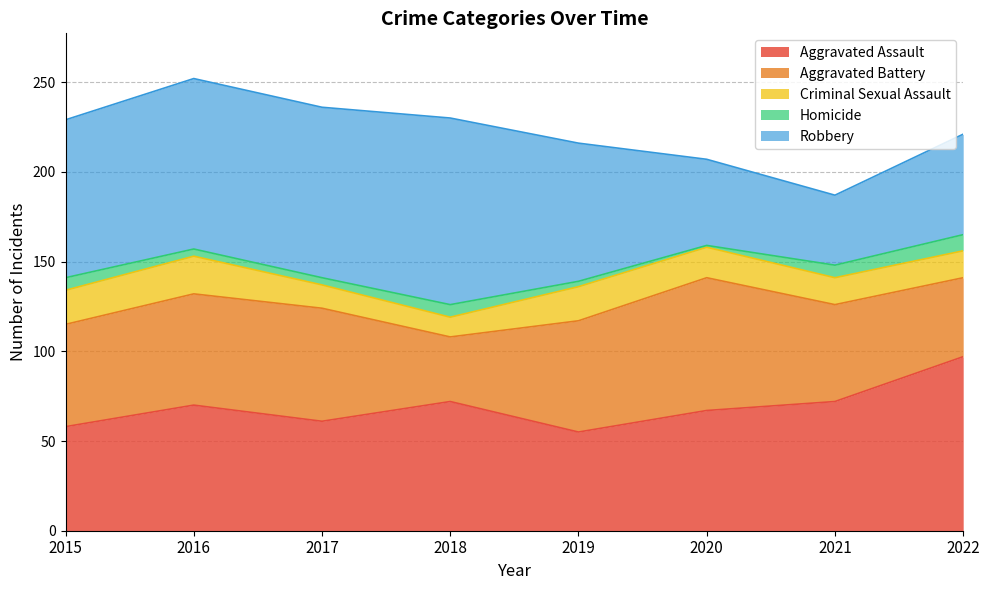

What is the value of the Robbery point at the 2nd from the left?

95